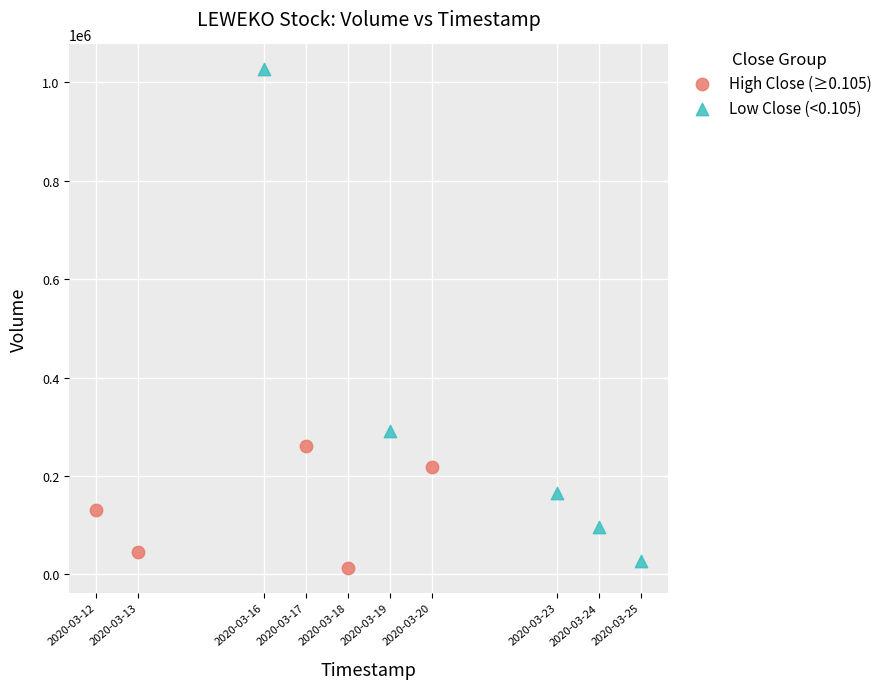

Which series reaches the maximum Y coordinate?

Low Close (<0.105)